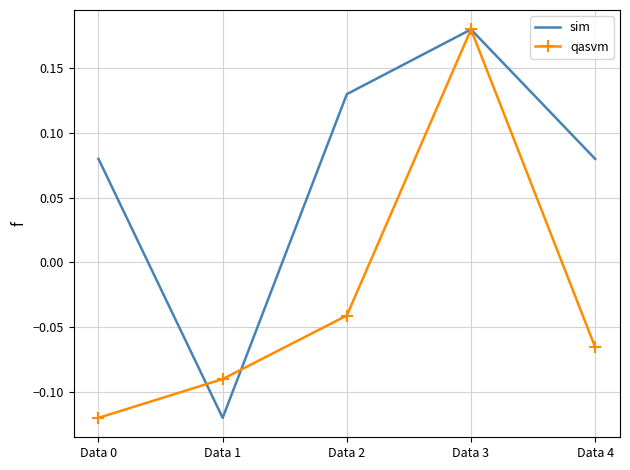

At which category is the sum across all series the highest?

Data 3